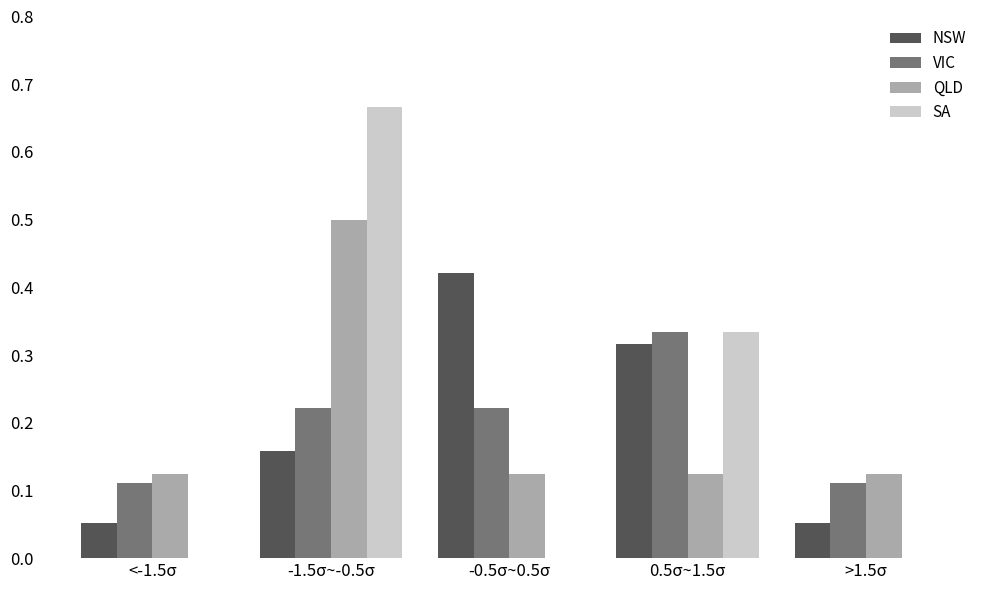

The SA series shows -0.2 at >1.5σ. True or false?

False